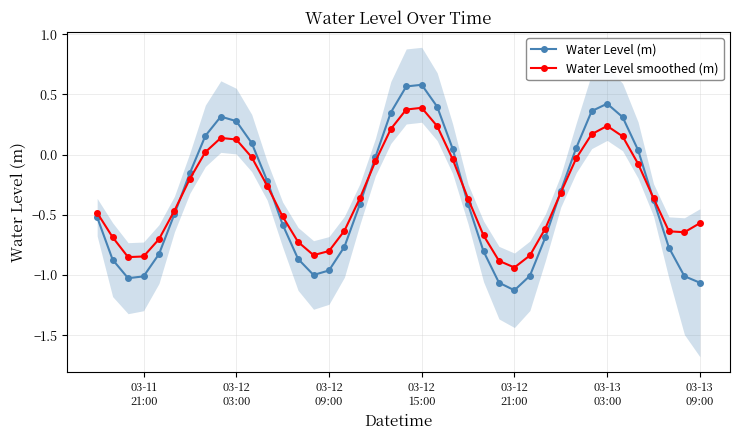

Does the chart display data point markers on the line(s)?

Yes